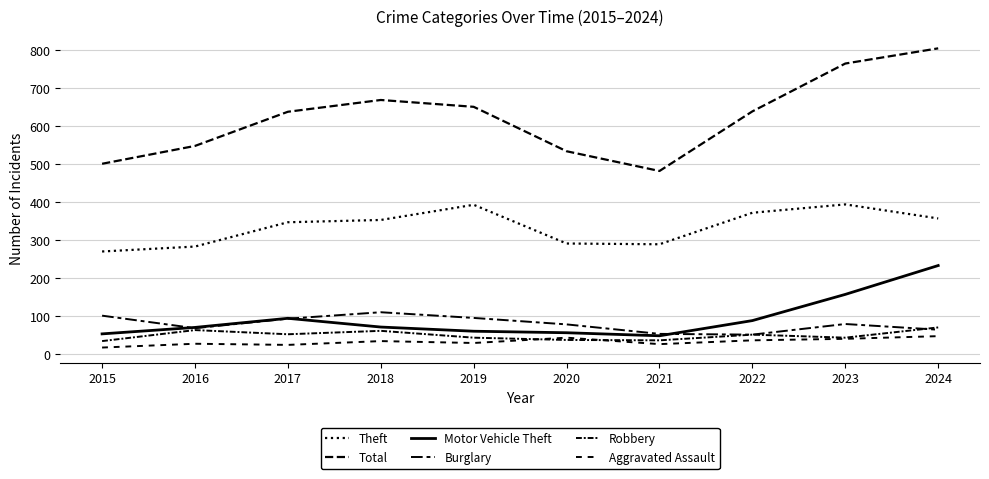

Reading left to right, extract all data points from this chart.

Theft: 2015=269	2016=282	2017=346	2018=352	2019=392	2020=290	2021=288	2022=371	2023=393	2024=356
Total: 2015=500	2016=547	2017=637	2018=668	2019=650	2020=533	2021=481	2022=638	2023=764	2024=804
Motor Vehicle Theft: 2015=52	2016=69	2017=93	2018=70	2019=59	2020=55	2021=47	2022=87	2023=156	2024=232
Burglary: 2015=100	2016=67	2017=92	2018=109	2019=94	2020=77	2021=52	2022=50	2023=78	2024=63
Robbery: 2015=33	2016=62	2017=51	2018=60	2019=42	2020=36	2021=35	2022=50	2023=42	2024=69
Aggravated Assault: 2015=16	2016=26	2017=23	2018=33	2019=28	2020=42	2021=25	2022=35	2023=39	2024=46